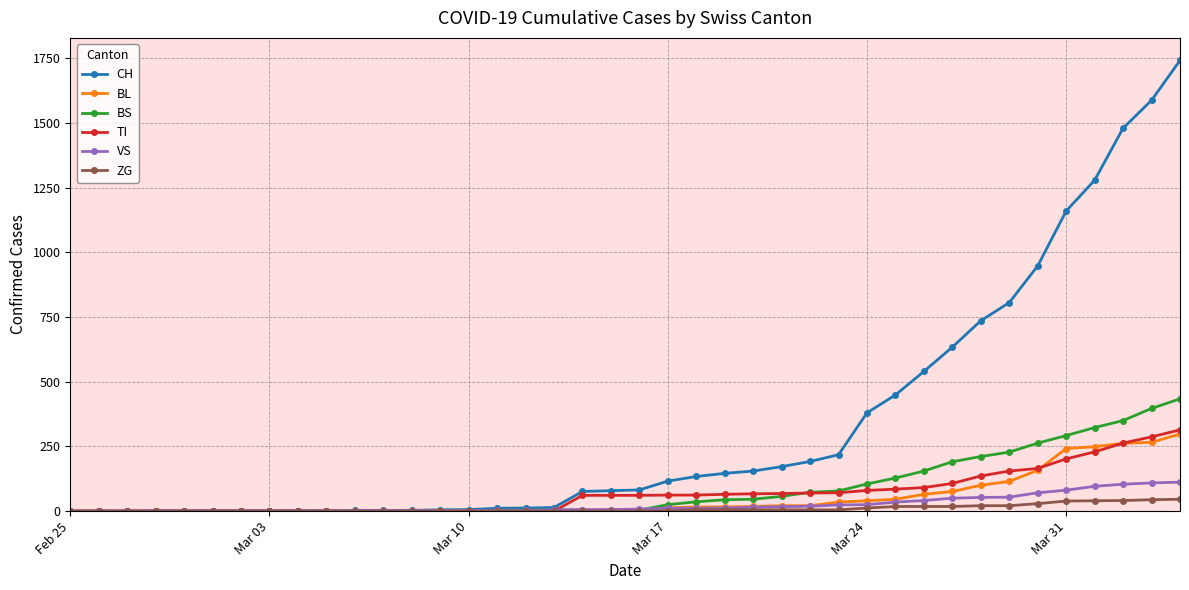

Which series has the widest spread of values?

CH